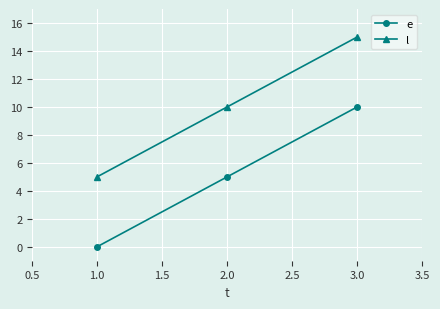

At 2.0, list the series in order from smallest to largest.

e, l